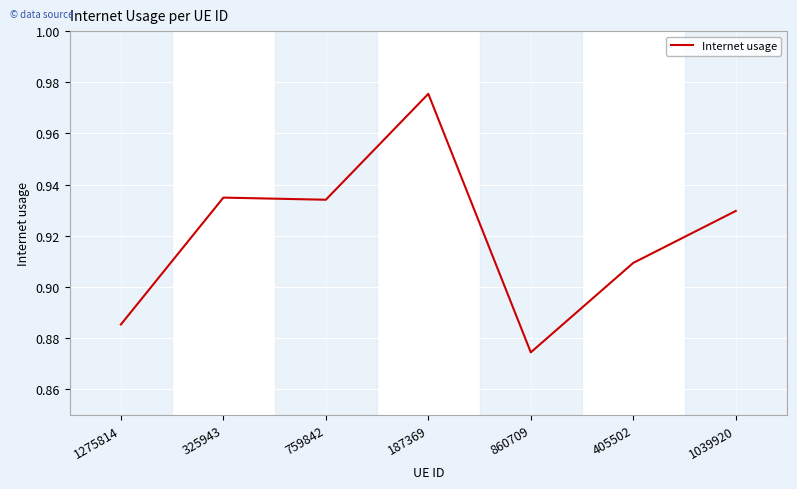

The value at 405502 is 1.2. True or false?

False